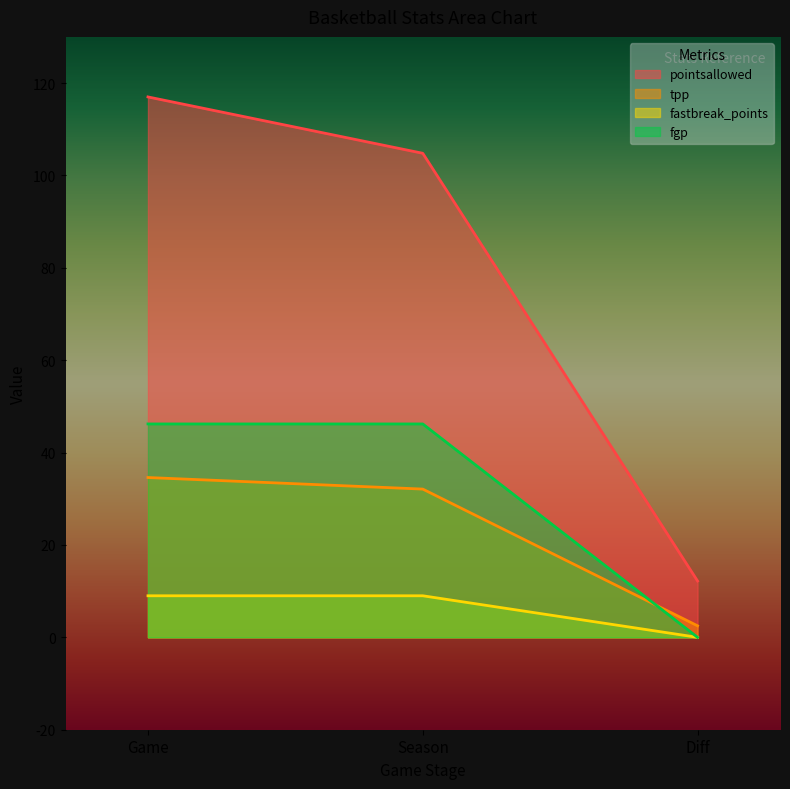

How many lines are shown in the chart?

4